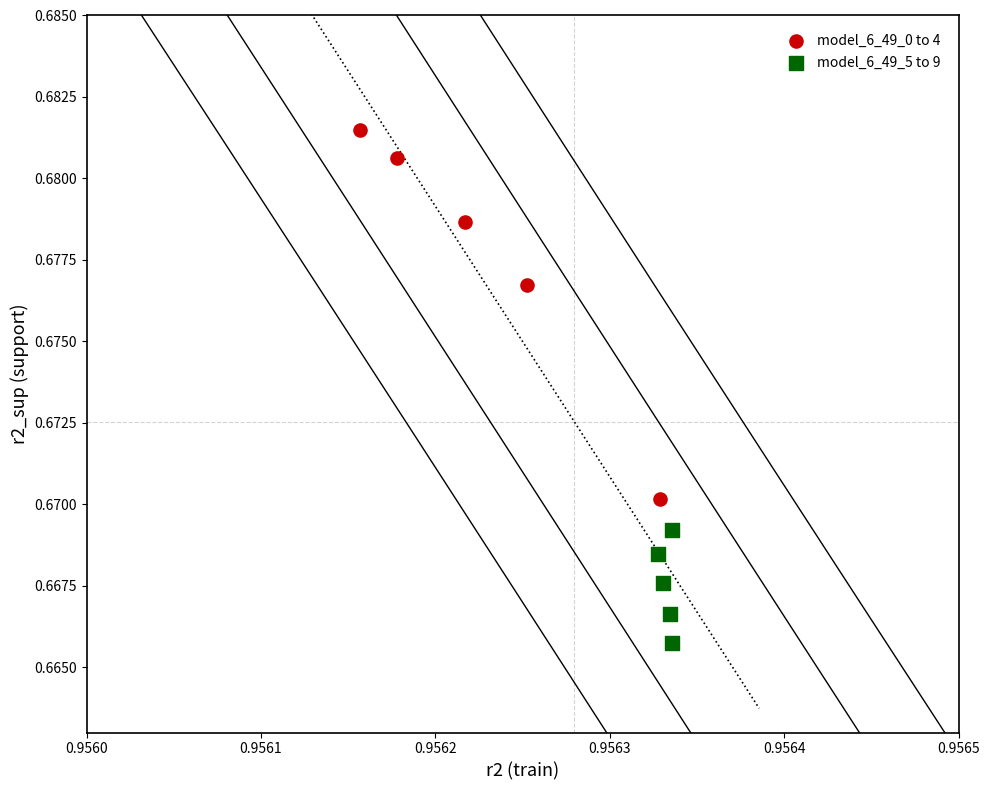

Which series has the largest Y range (max minus min)?

model_6_49_0 to 4